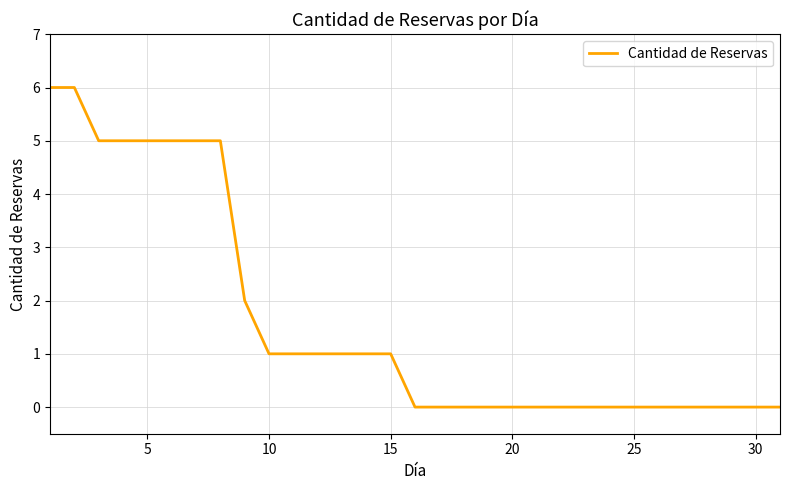

What is the value of the 8th point from the left?

5